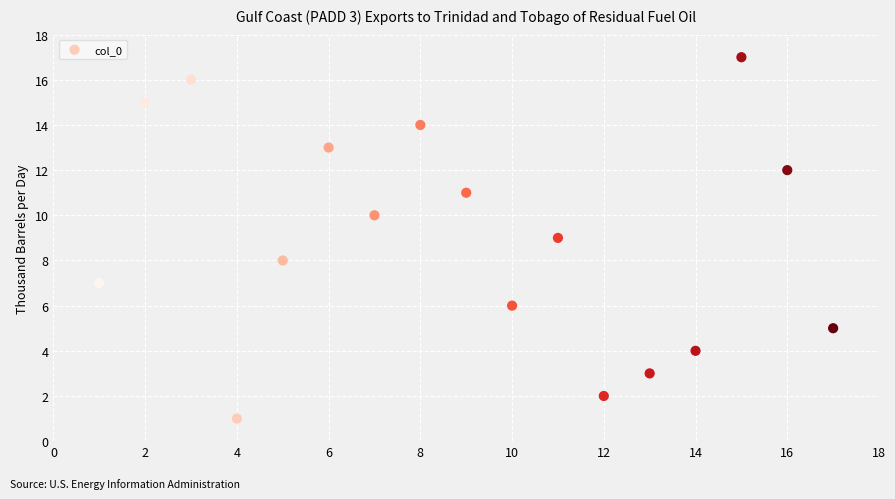

What is the range of X values (max minus min)?

16